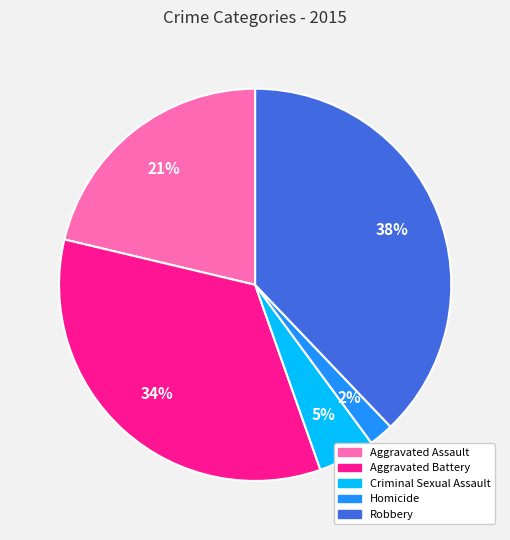

How many segments does this pie chart have?

5